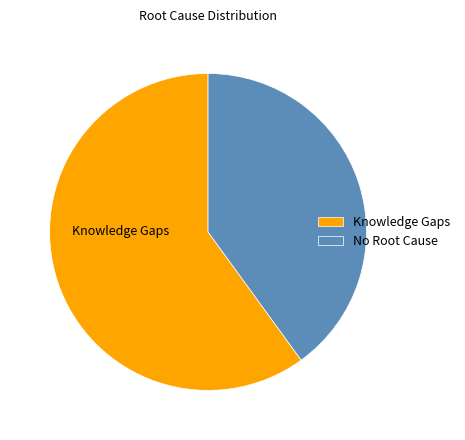

Do Knowledge Gaps and No Root Cause together represent more than half of the pie?

Yes